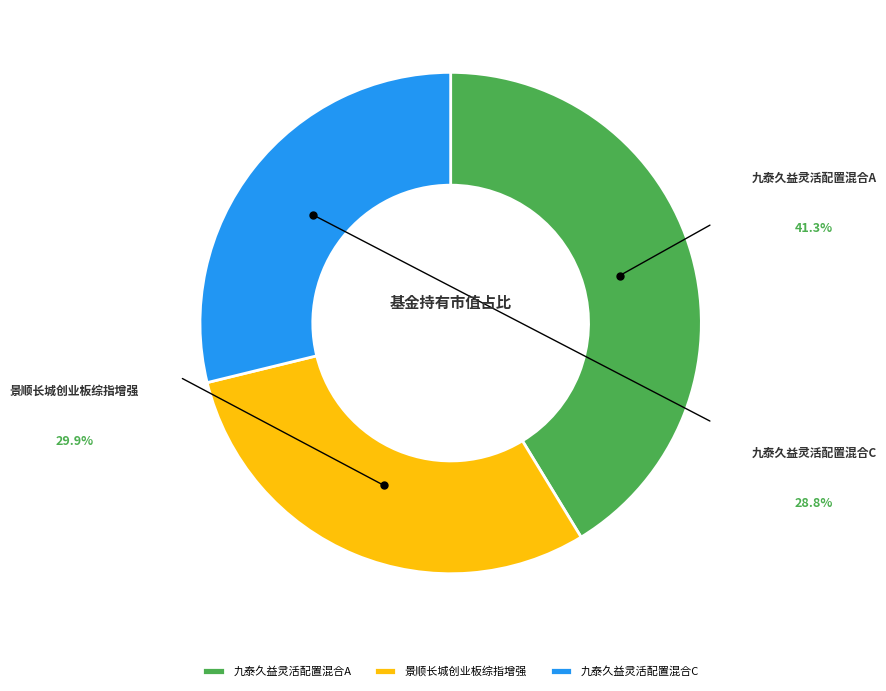

Is 九泰久益灵活配置混合A the majority of the pie?

No